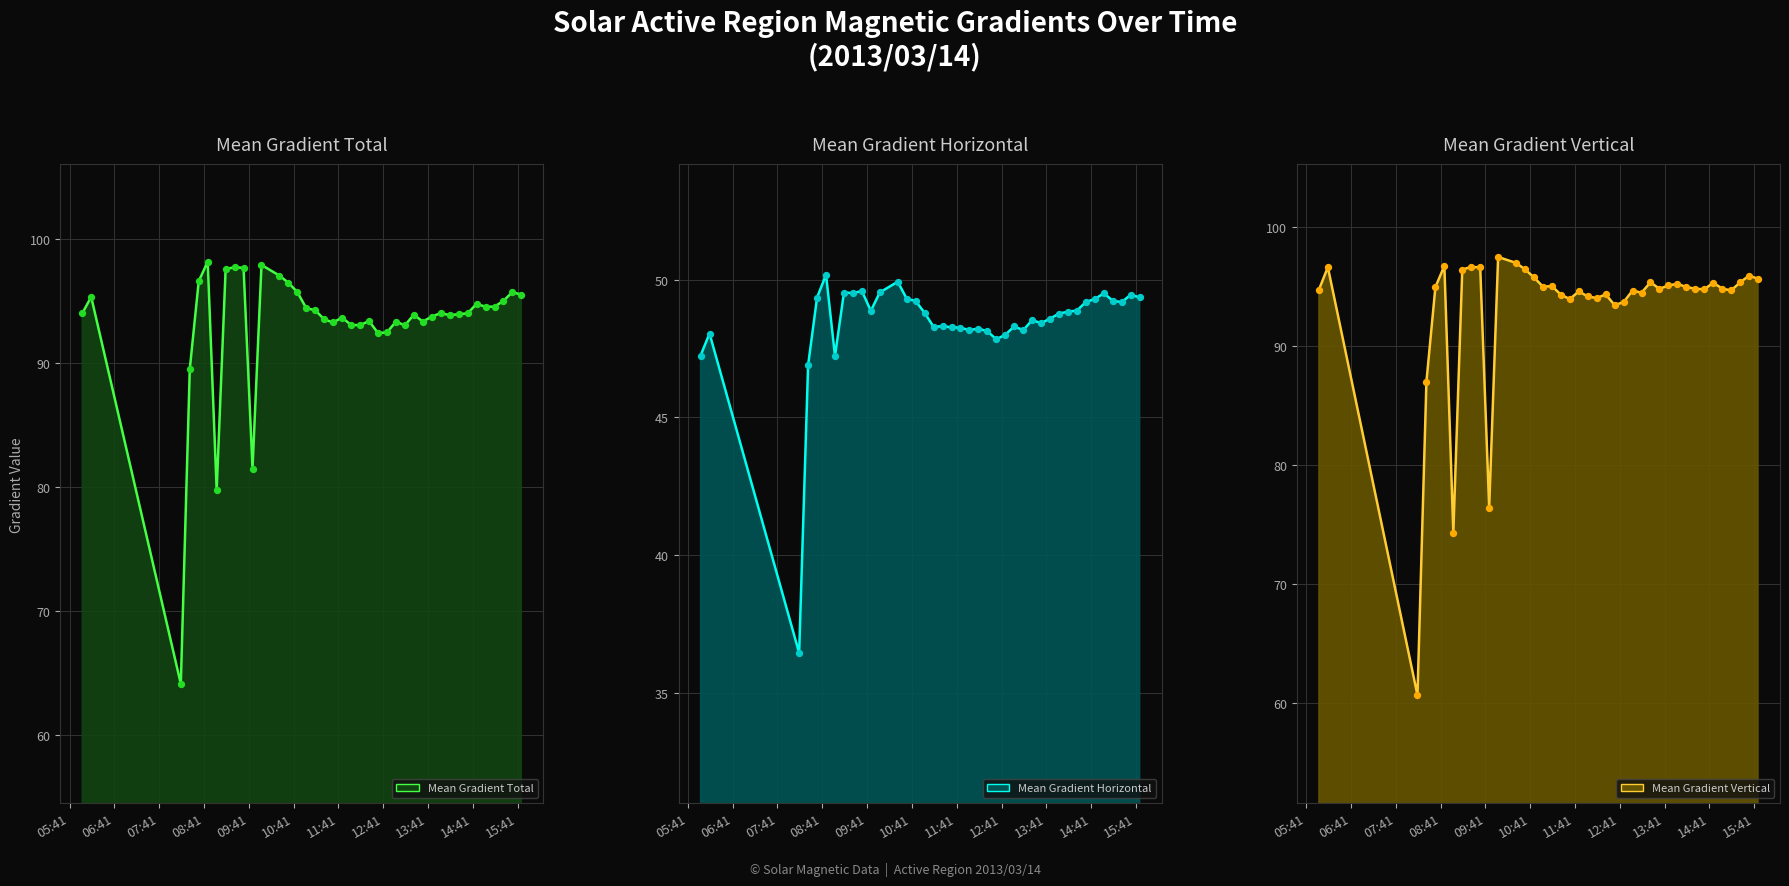

At which category is the sum across all series the highest?

2013/03/14 08:46